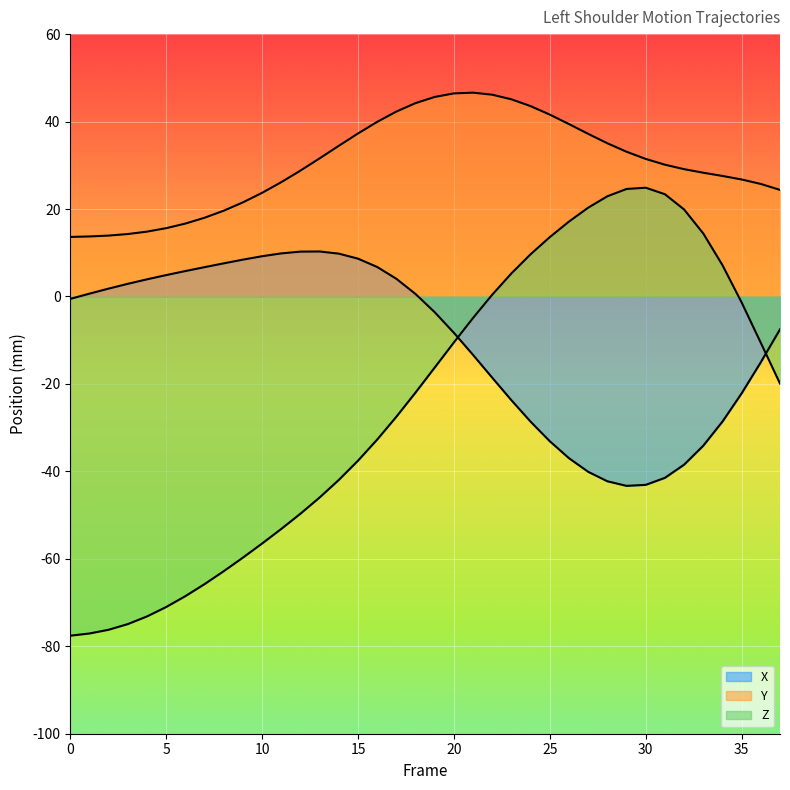

What is the minimum value shown in the chart?

-77.6